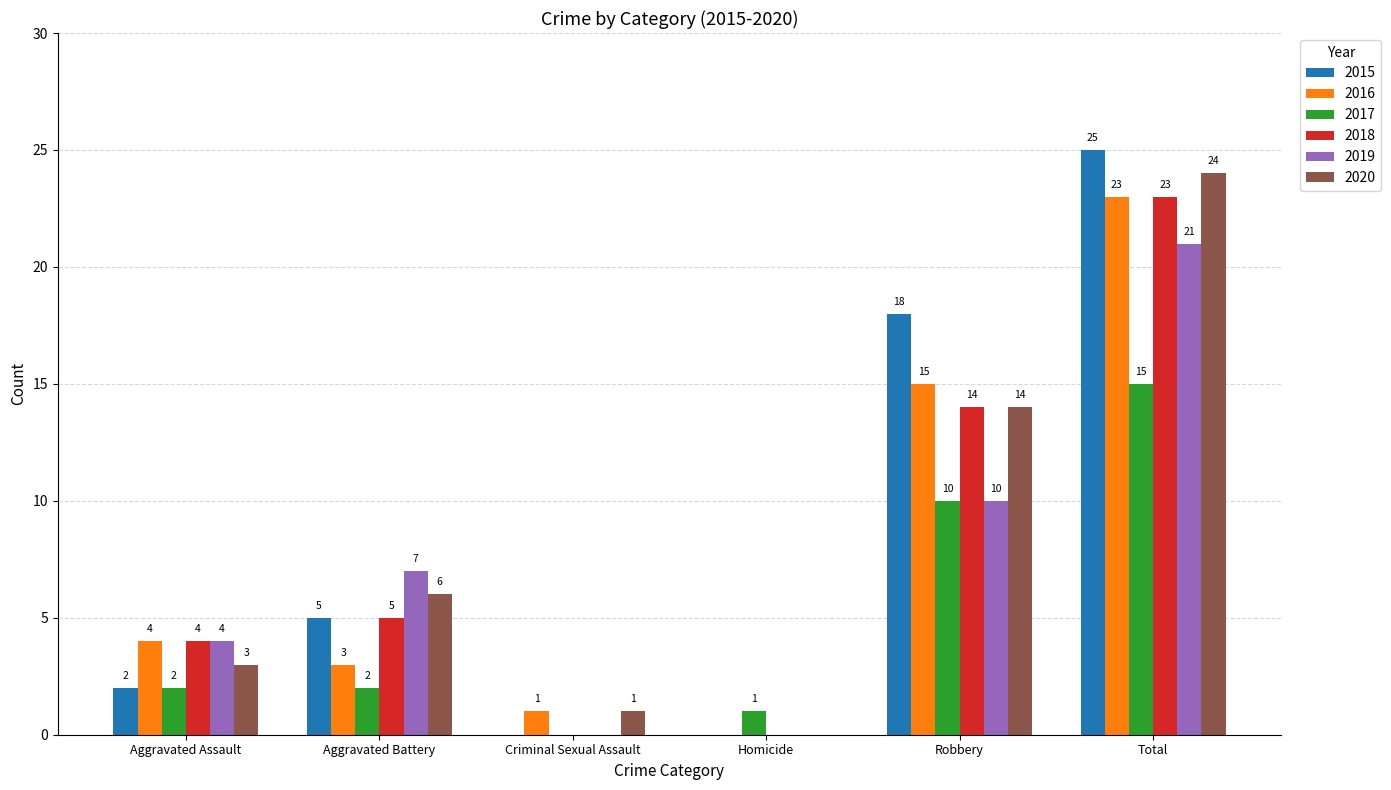

Is the value of 2015 at Total greater than the value of 2018 at Total?

Yes